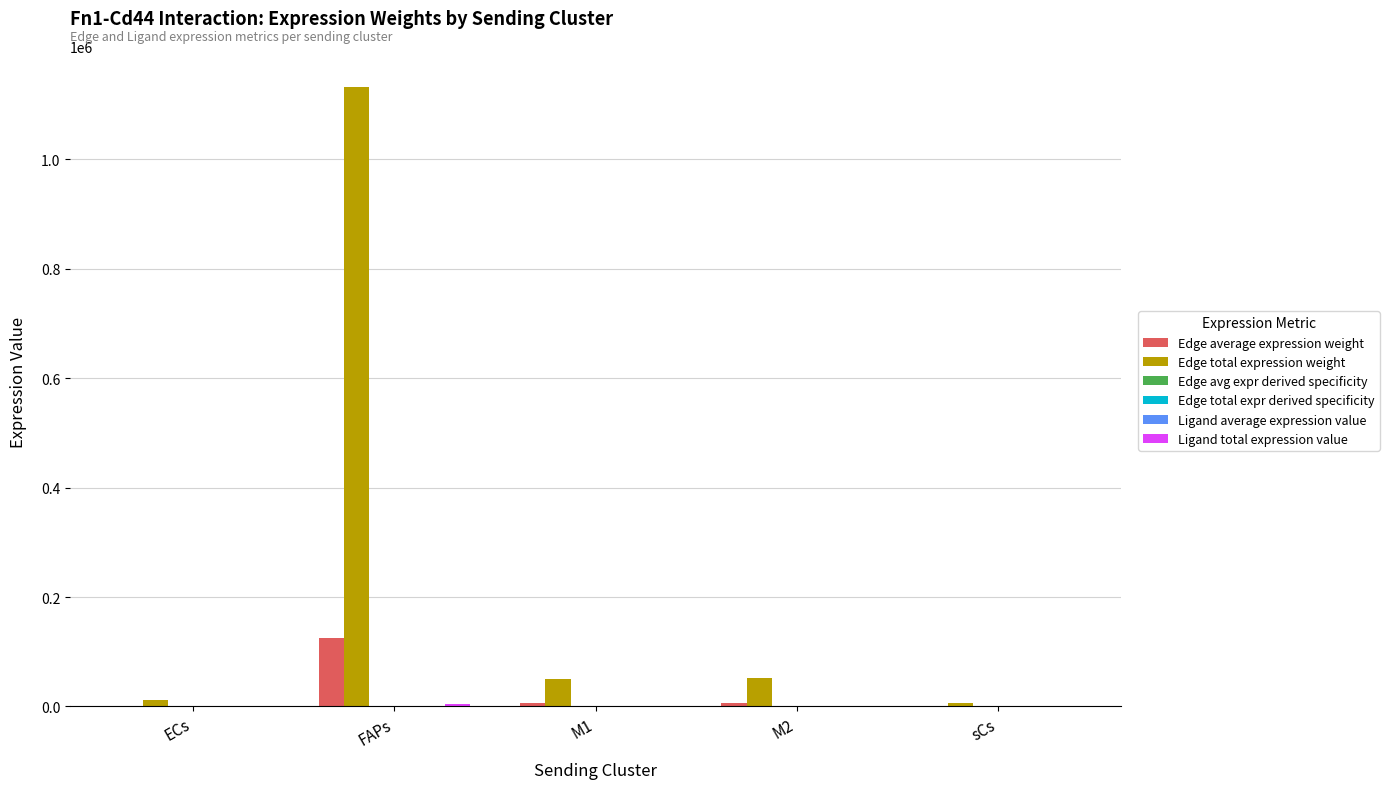

Which series has the largest total across all categories?

Edge total expression weight